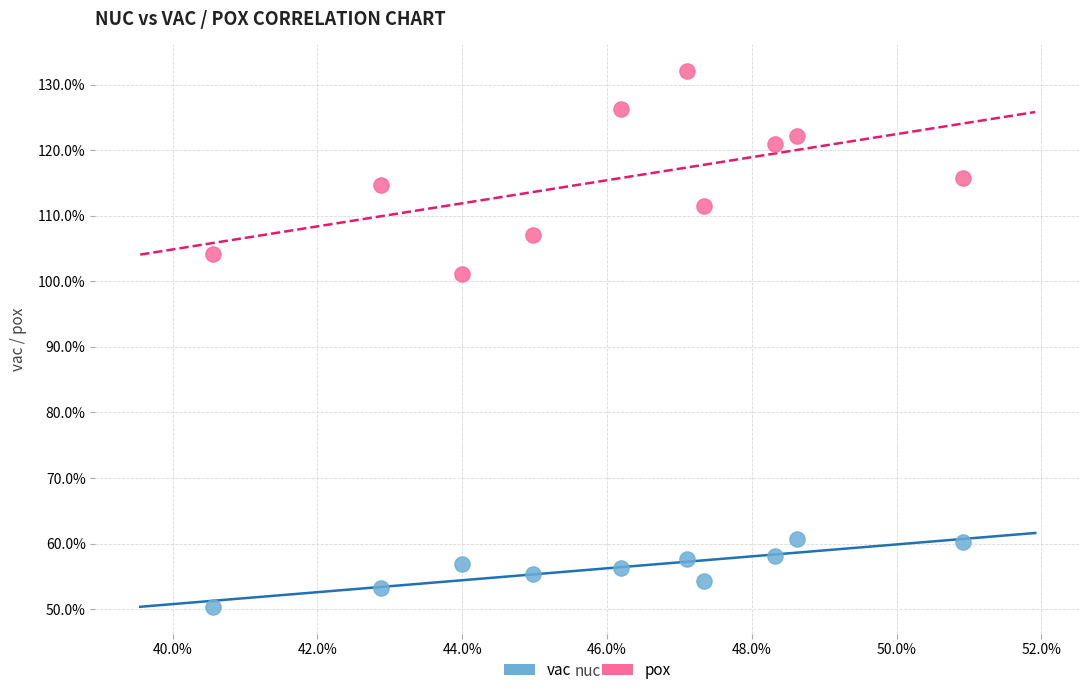

What are all the series names shown in the legend?

vac, pox